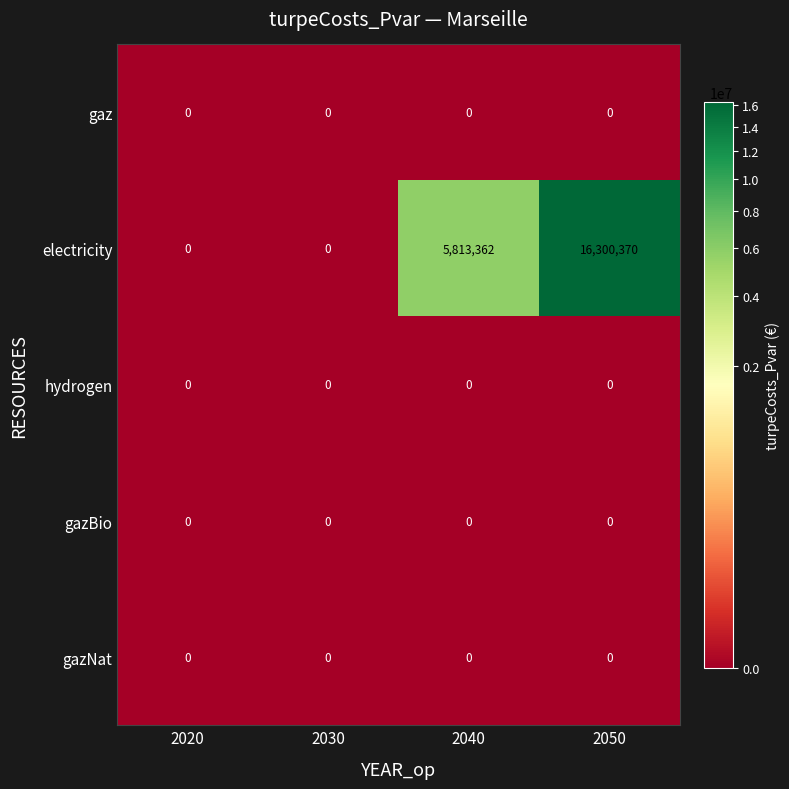

At which category is the sum across all series the highest?

2050